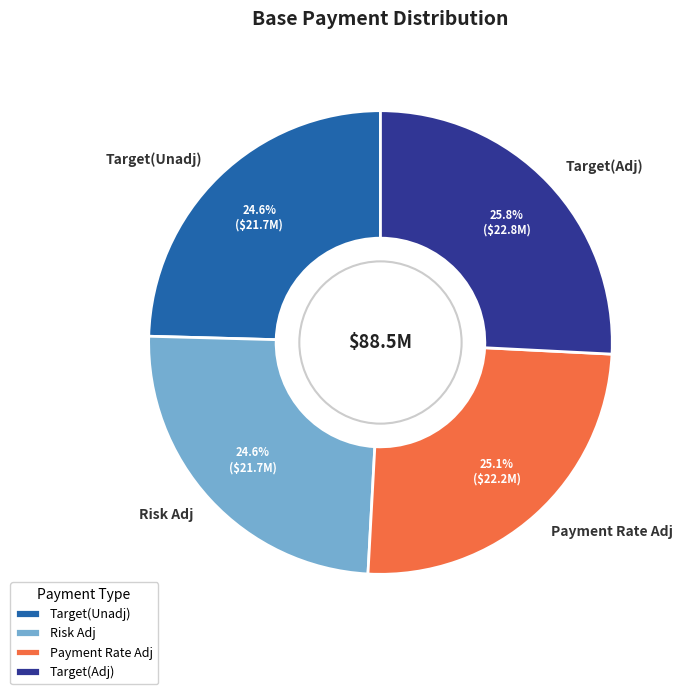

How many slices are in this pie chart?

4